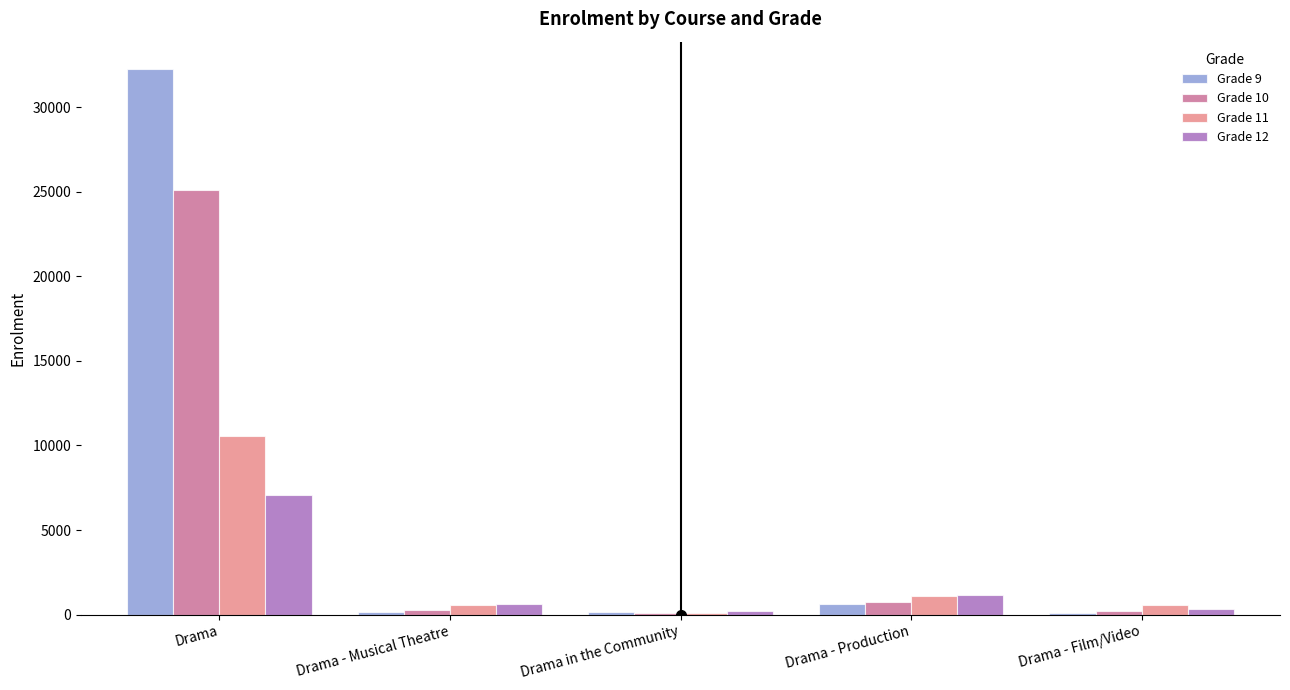

The value of Grade 10 at Drama is 15361. True or false?

False